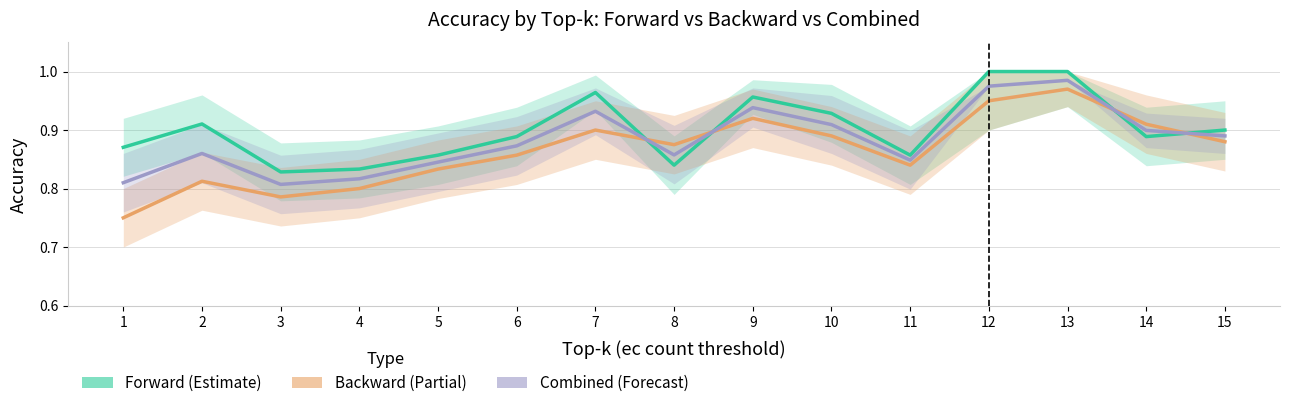

Which series has the largest total across all categories?

Forward (Estimate)